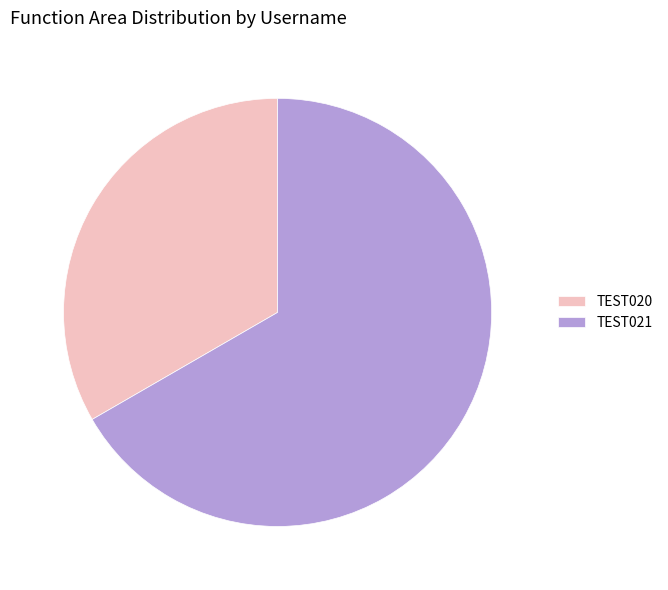

Which slice represents more than half of the pie?

TEST021